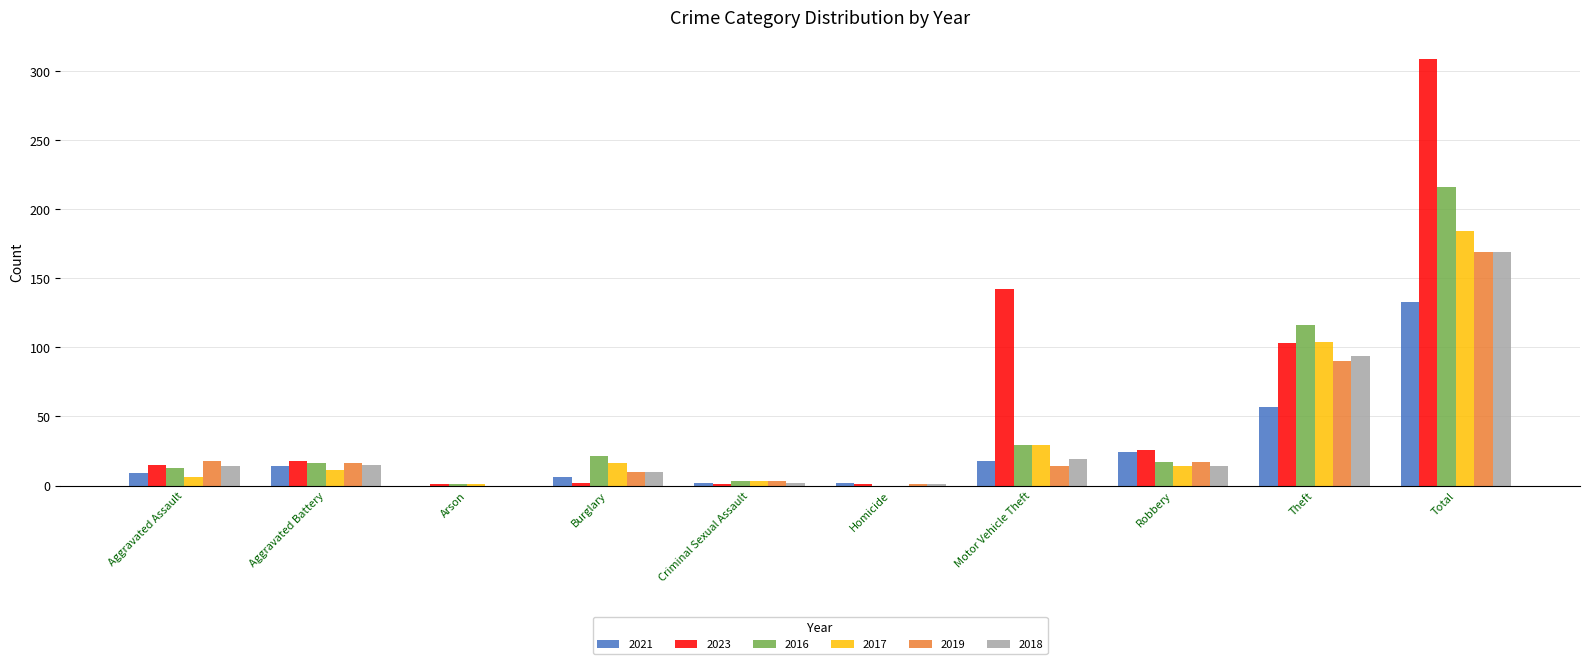

Where is 2016 nearest to the value 108?

Theft